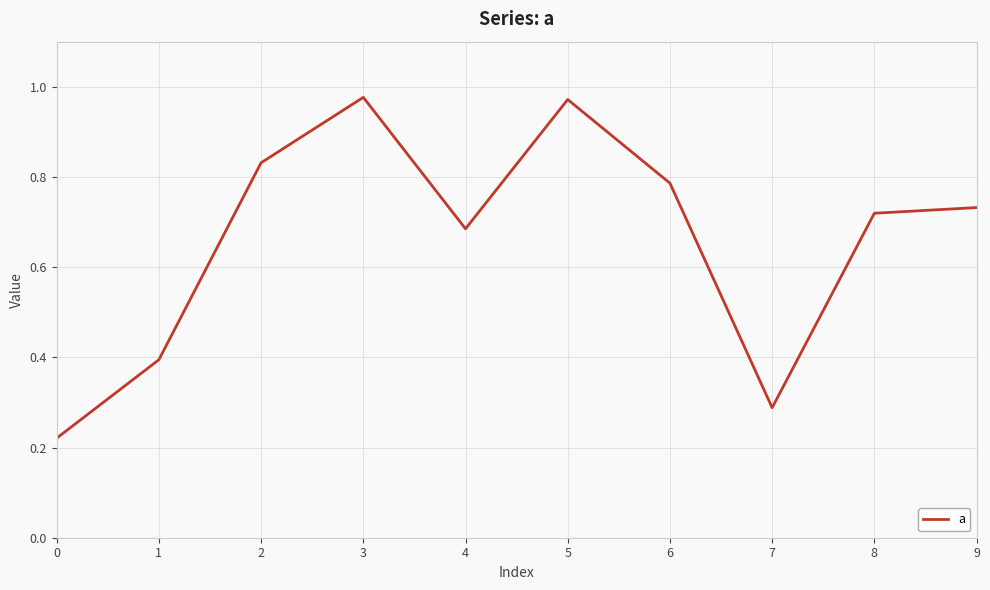

What is the difference between the values at 6 and 0?

0.6